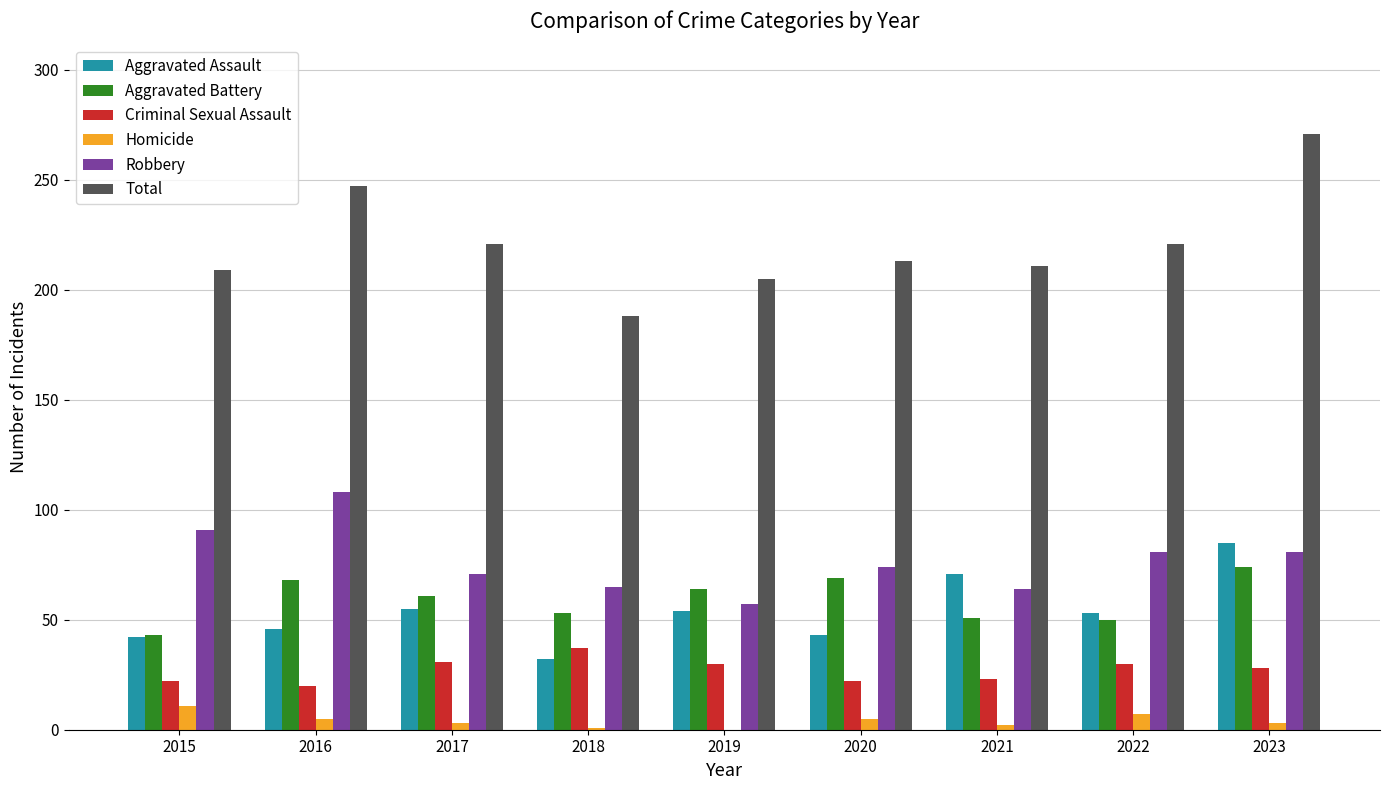

At which category does the chart reach its peak across all series?

2023